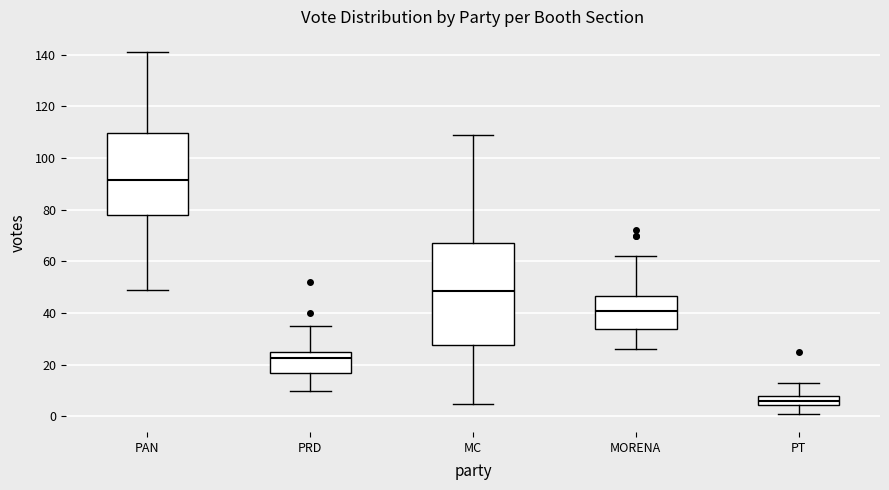

Reading left to right, read every box against the y-axis: the position of its median line, the range the box covers, and the ends of its whiskers. The values are not printed on the chart, so give them approximately, as read against the axis.

PAN: median 92, box 78 to 110, whiskers 50 to 142
PRD: median 22, box 18 to 26, whiskers 10 to 36
MC: median 48, box 28 to 68, whiskers 6 to 110
MORENA: median 42, box 34 to 46, whiskers 26 to 62
PT: median 6, box 4 to 8, whiskers 2 to 14